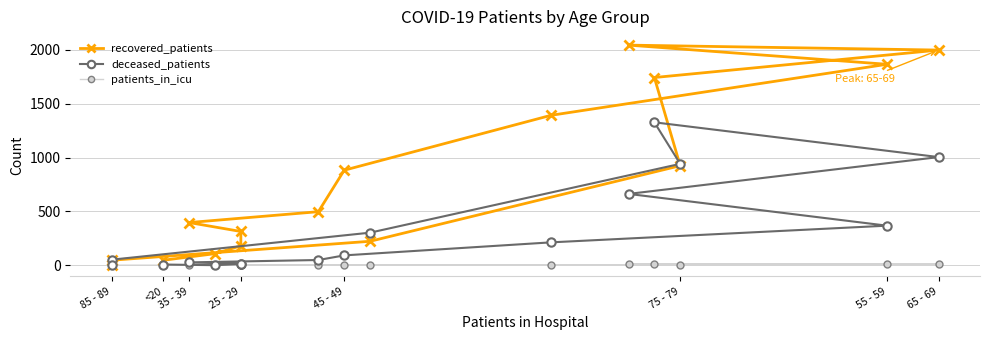

True or false: deceased_patients has more than 2 points higher than both neighbors.

False